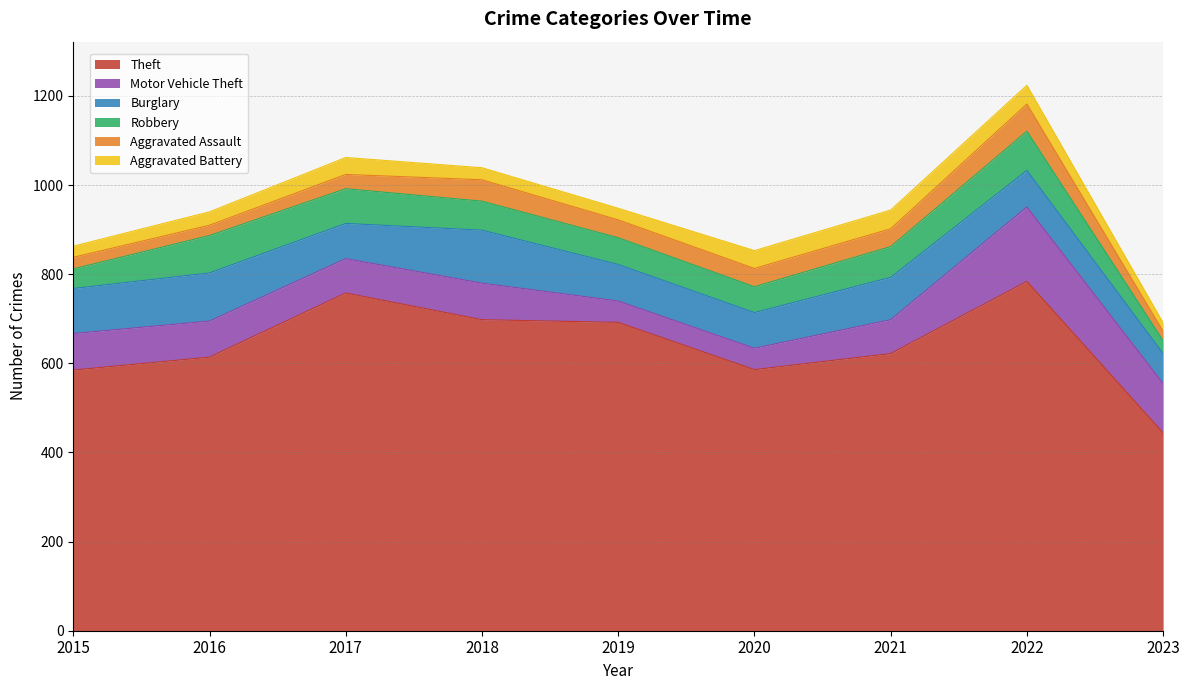

What is the sum of the Burglary values at 2020 and 2023?

147